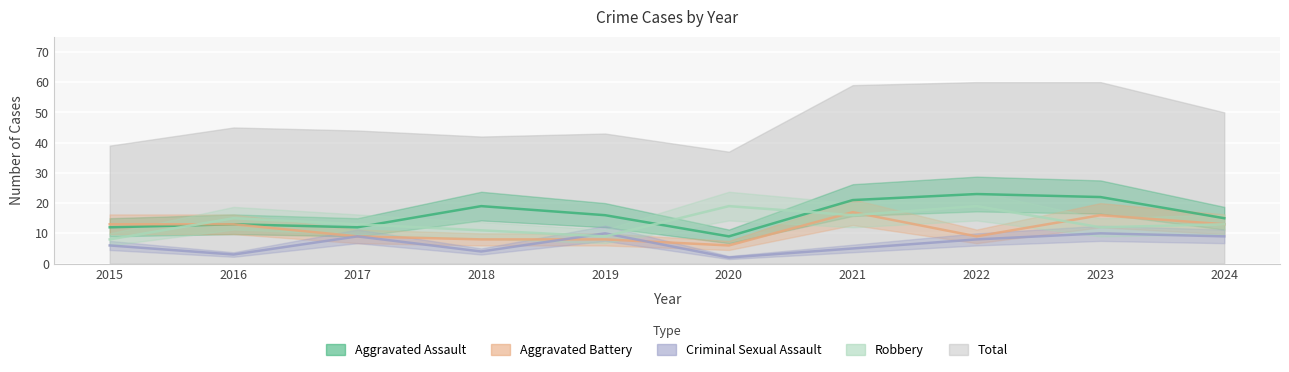

True or false: Total has more than 2 interior local peaks.

False